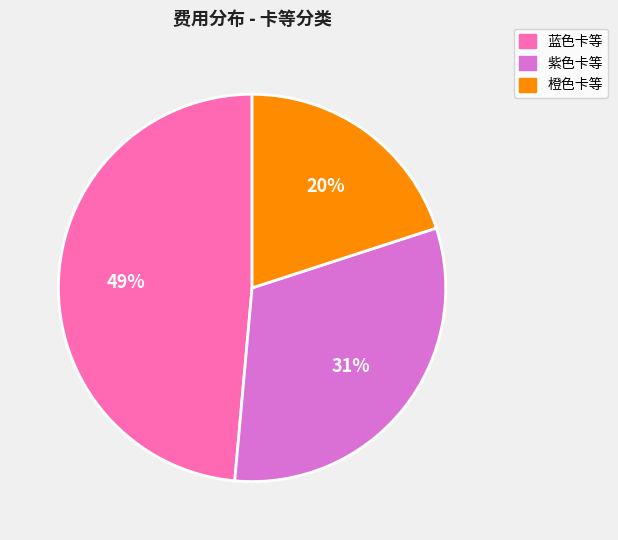

What percentage is the 紫色卡等 slice, to the nearest percent?

31%